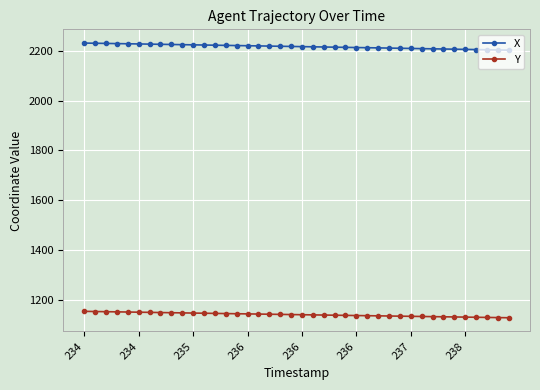

List the series in order of their peak value, highest first.

X, Y